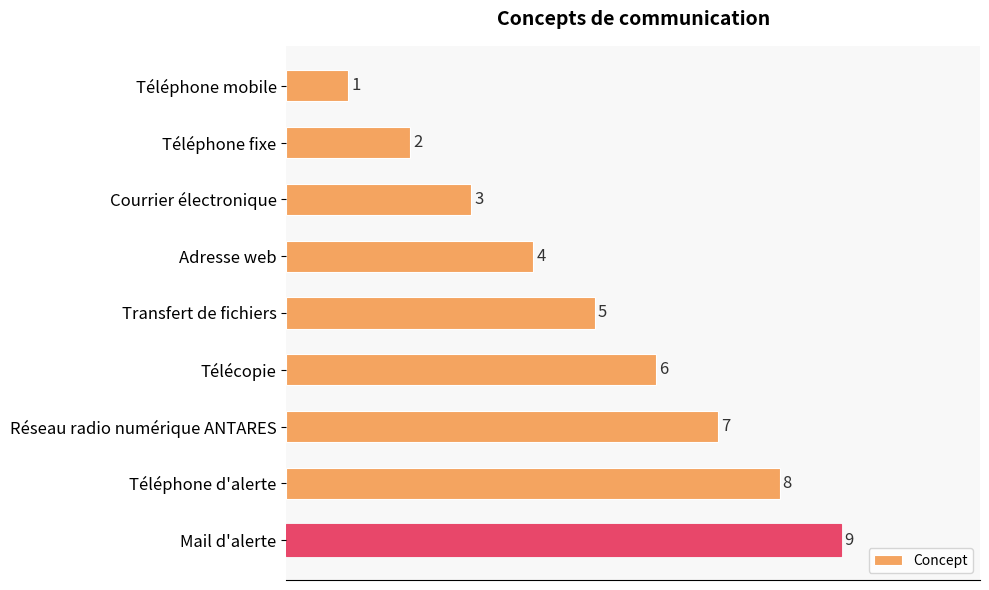

Rank the categories by value from lowest to highest.

Téléphone mobile, Téléphone fixe, Courrier électronique, Adresse web, Transfert de fichiers, Télécopie, Réseau radio numérique ANTARES, Téléphone d'alerte, Mail d'alerte